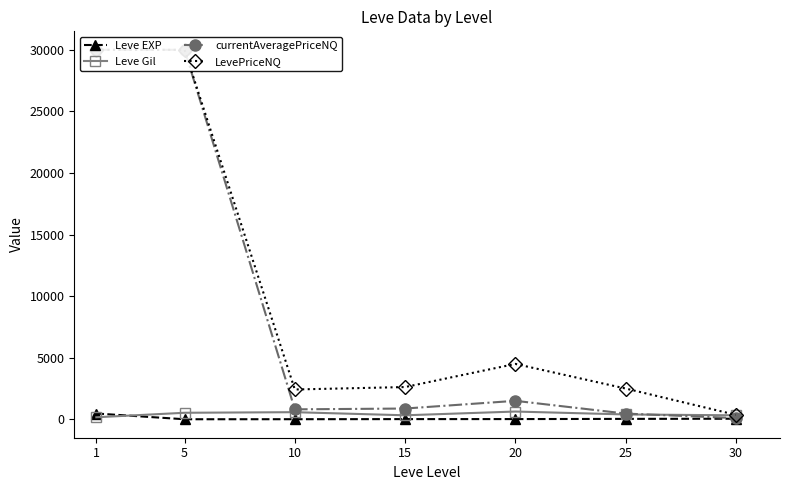

The value of Leve EXP at 25 is 31.8. True or false?

True